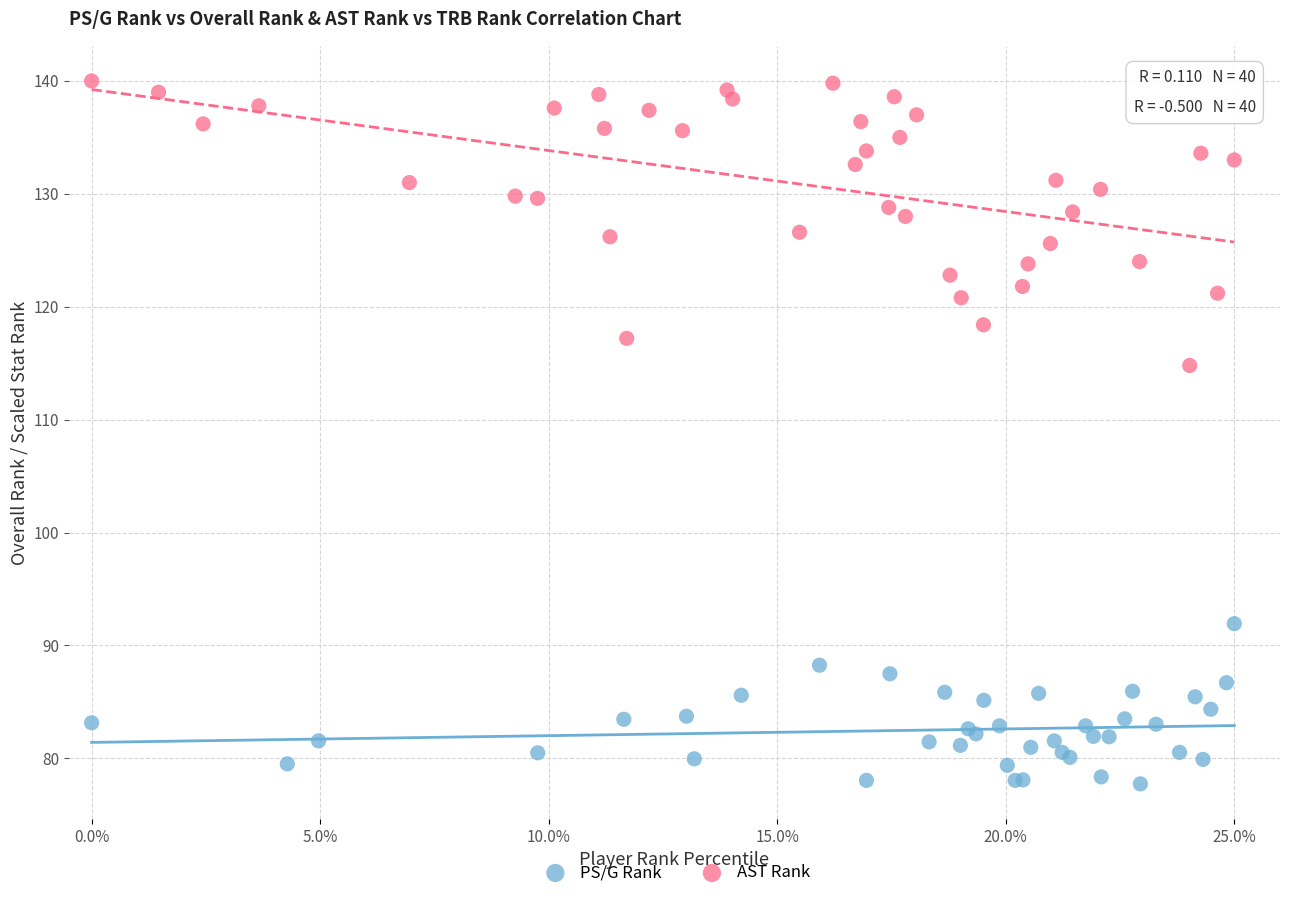

Which series contains the highest Y value?

AST Rank